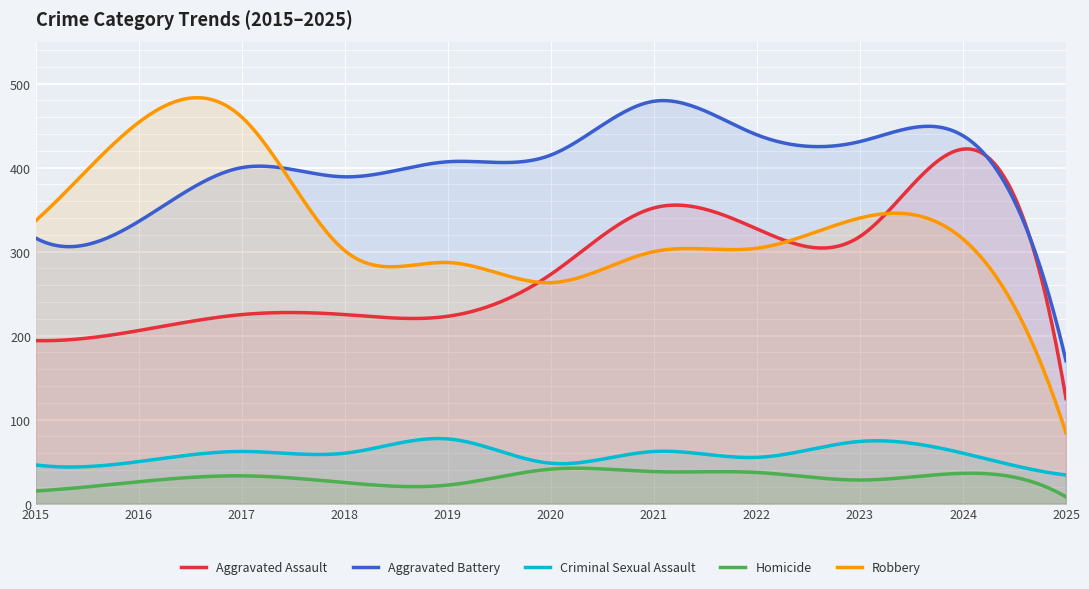

What are all the series names shown in the legend?

Aggravated Assault, Aggravated Battery, Criminal Sexual Assault, Homicide, Robbery